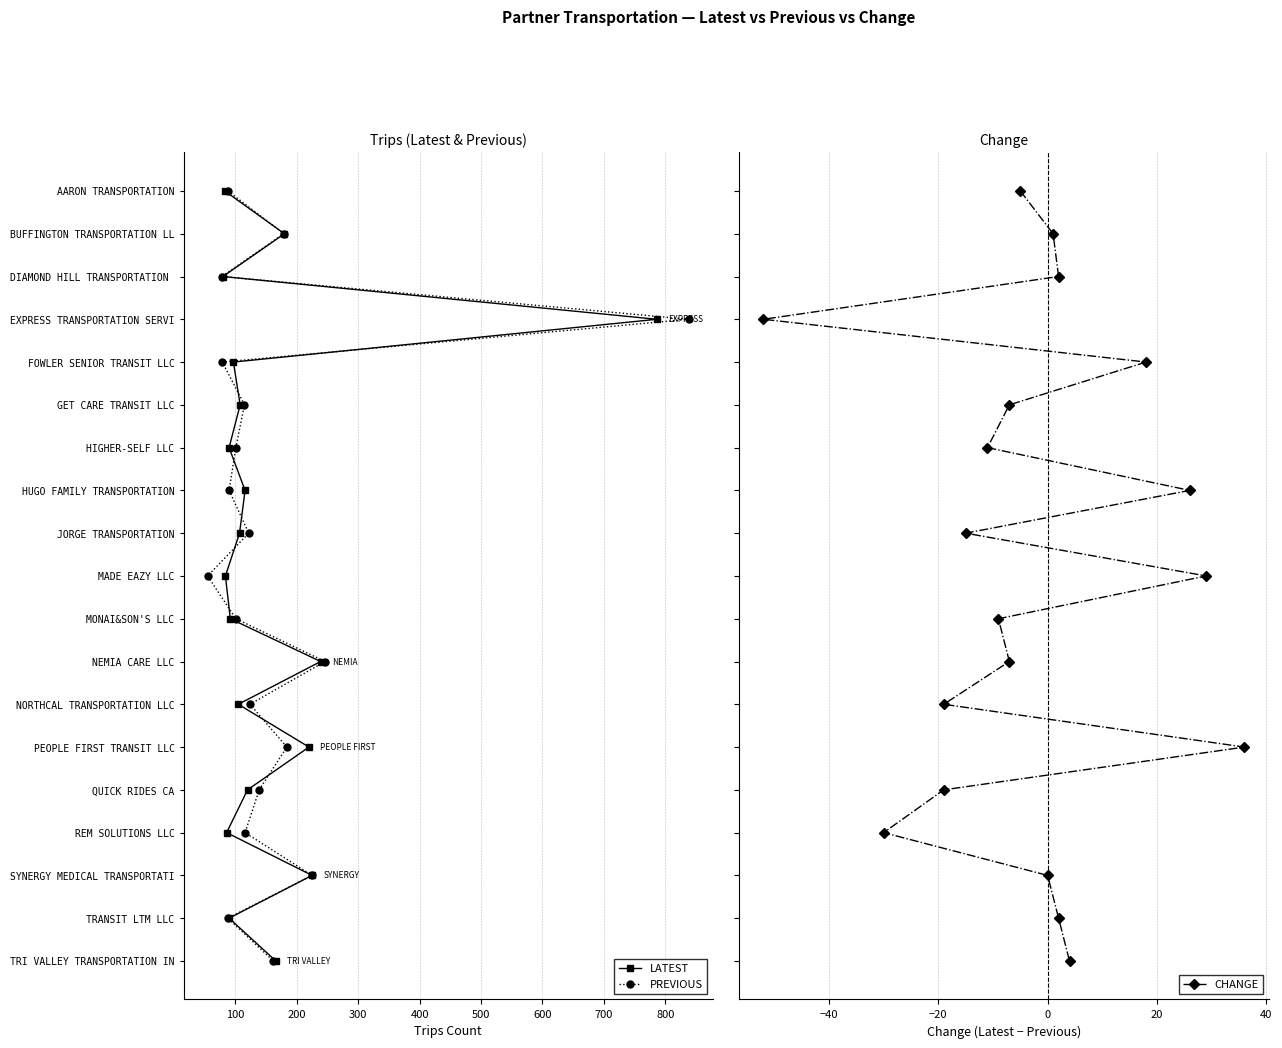

Does the chart display data point markers on the line(s)?

Yes